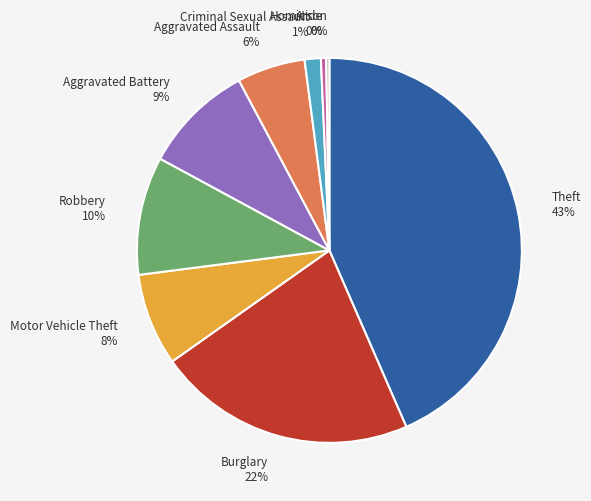

True or false: Aggravated Battery 9% accounts for 20% of the total.

False